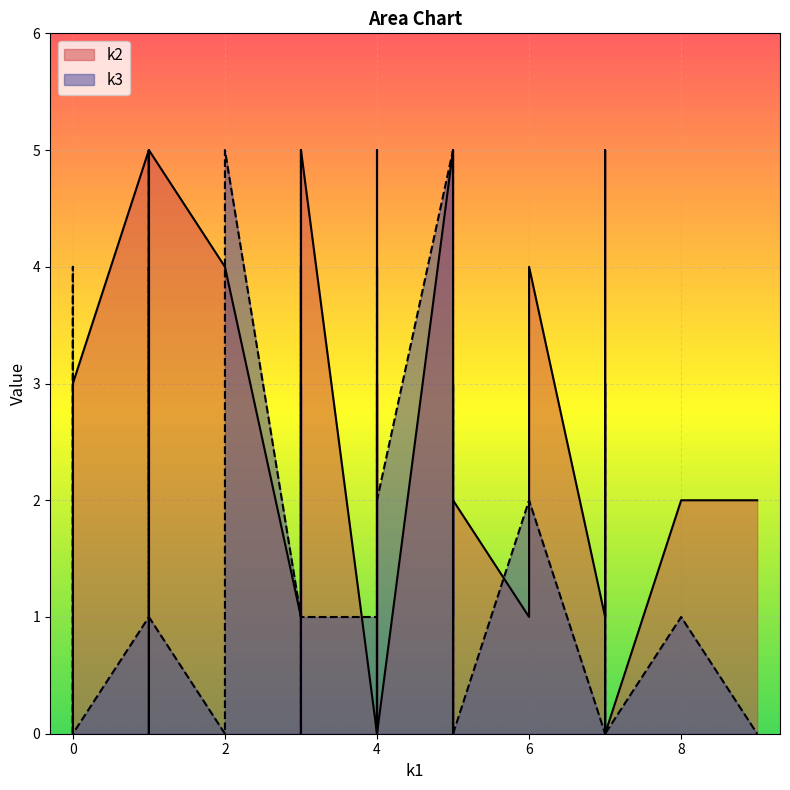

What is the difference between the second highest and minimum values in the k2 series?

5